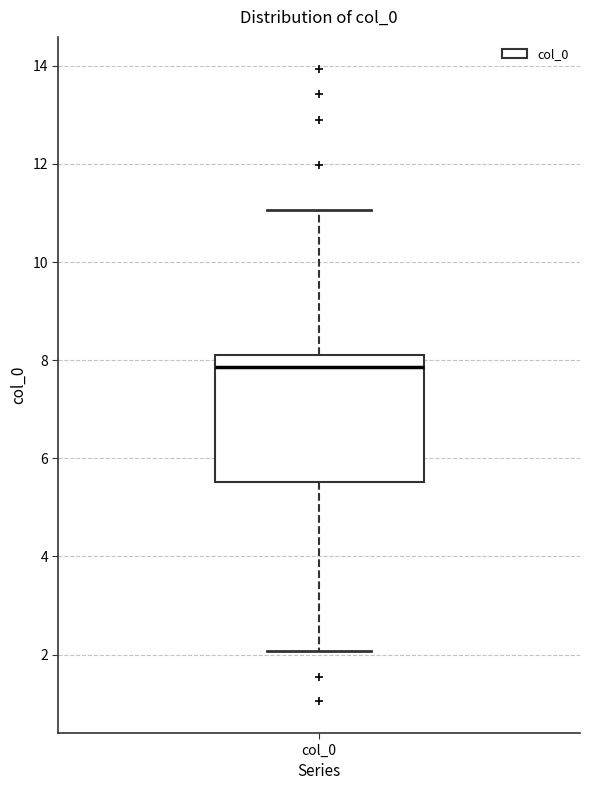

Read this box plot against the y-axis: the position of the median line, the range covered by the box, and the ends of both whiskers. The values are not printed on the chart, so give them approximately, as read against the axis.

median 7.8, box 5.6 to 8.2, whiskers 2.0 to 11.0